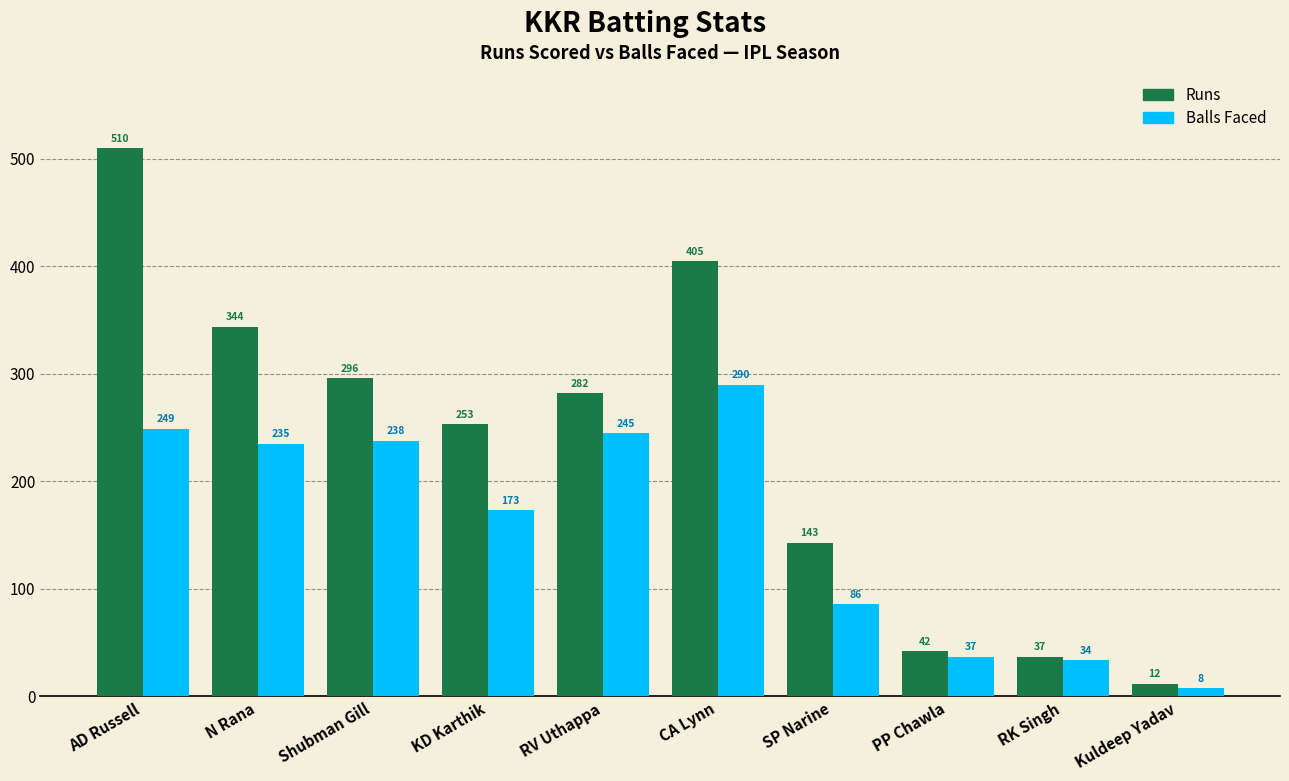

What is the difference between the highest and lowest values at SP Narine?

57